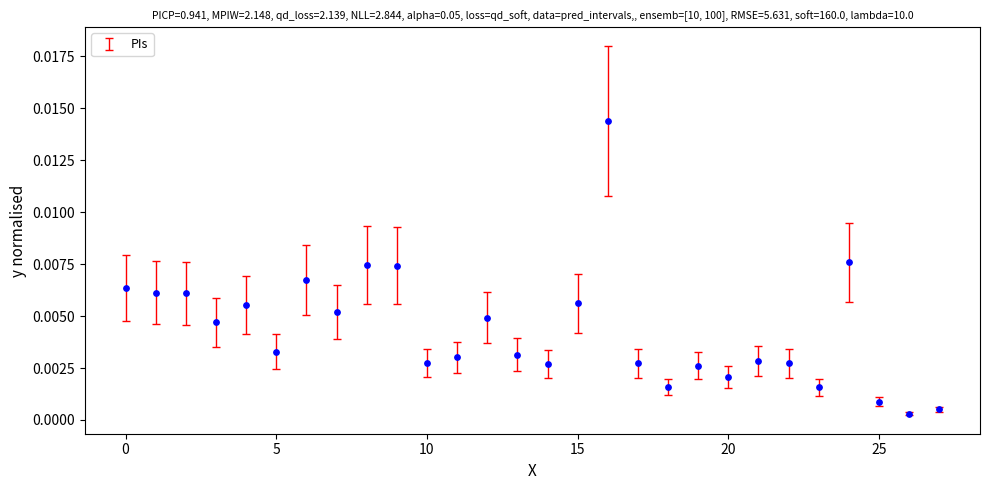

Count the number of points in this scatter plot.

28